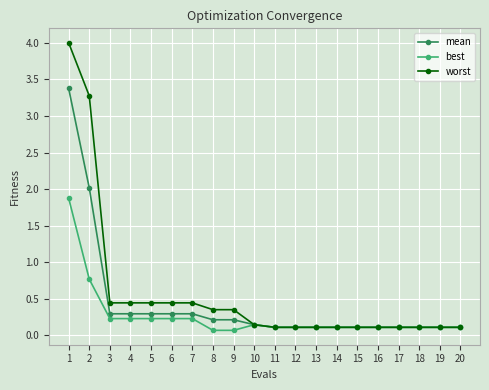

What is the highest value of the worst series?

4.0